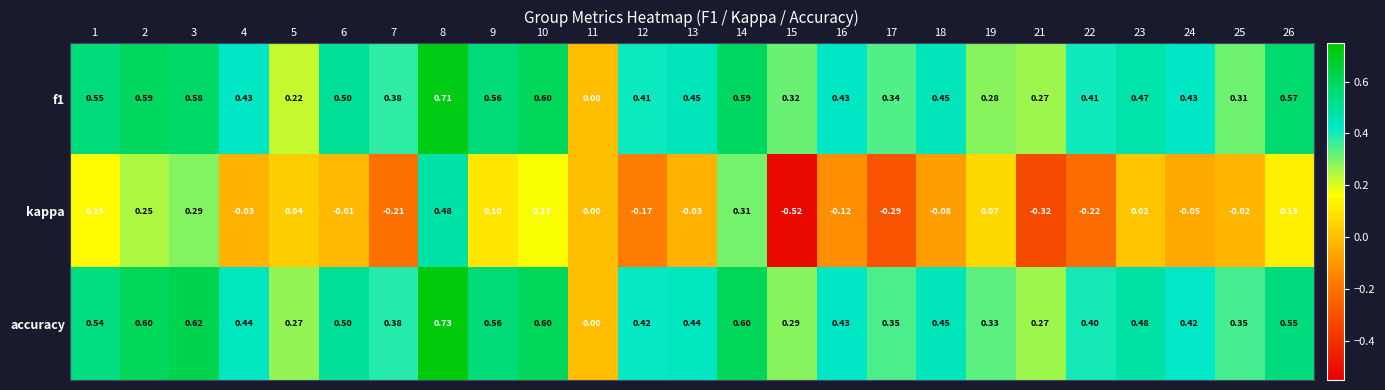

Which series has the largest total across all categories?

accuracy